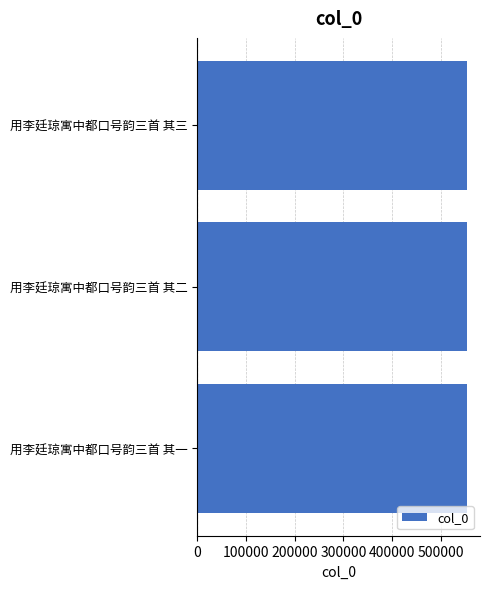

Approximately how many times larger is the value at 用李廷琼寓中都口号韵三首 其一 compared to 用李廷琼寓中都口号韵三首 其三?

1.0